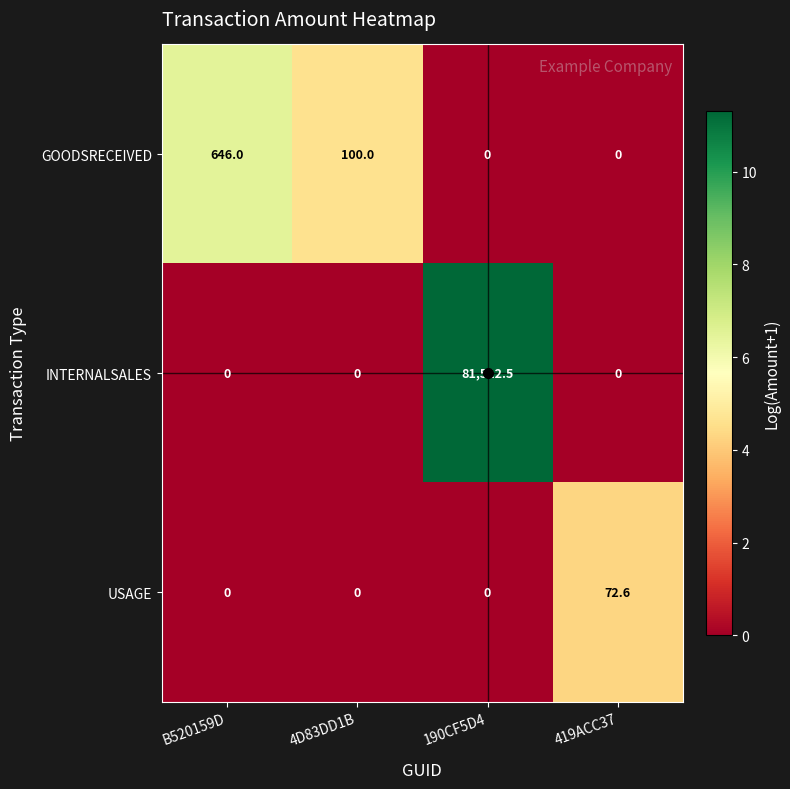

How many data points in INTERNALSALES are above 0?

1